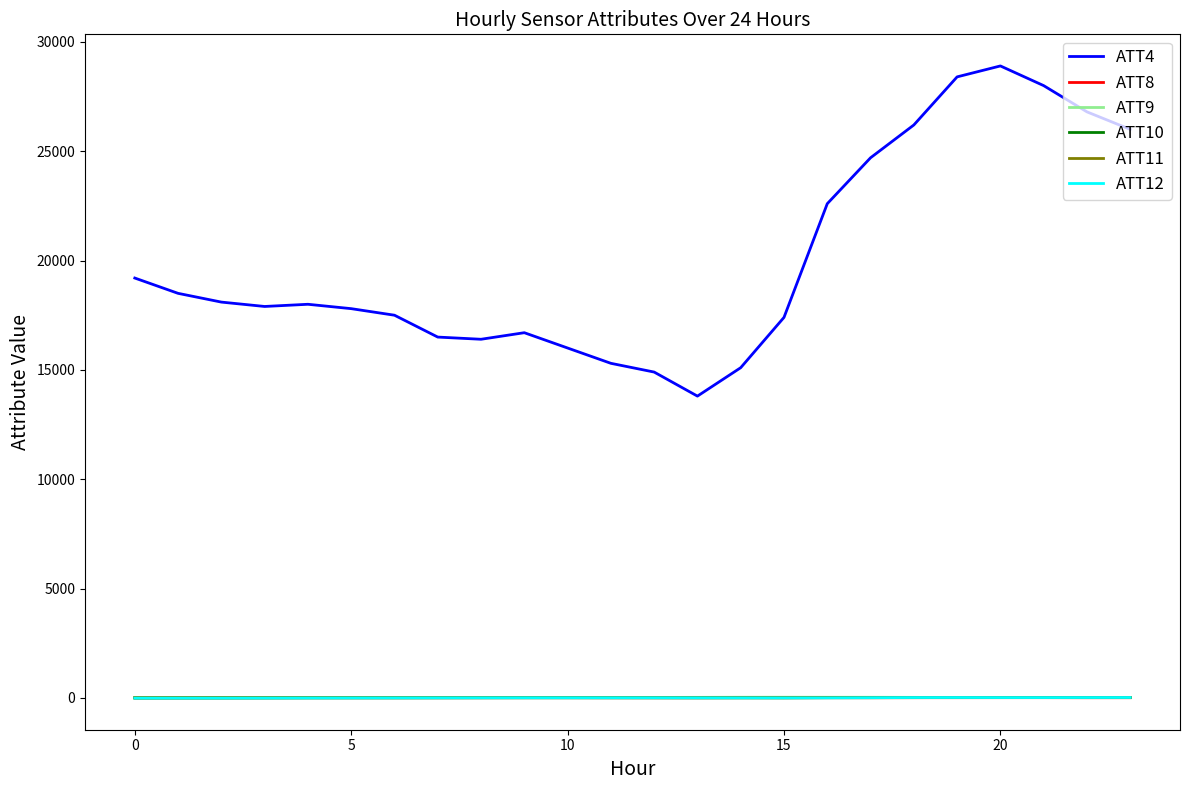

Which series has the largest range (max minus min)?

ATT4